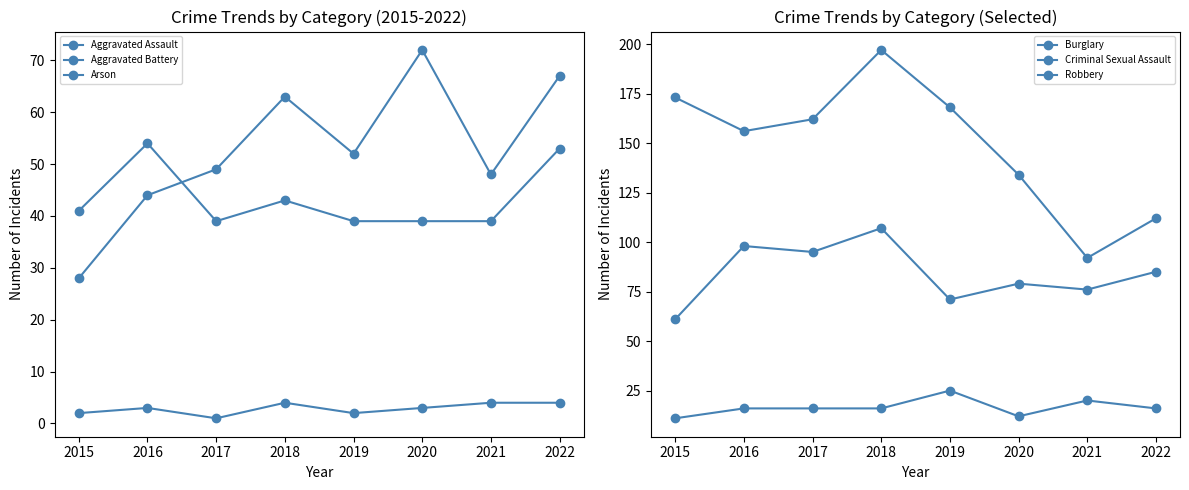

Count the number of data series in this chart.

6